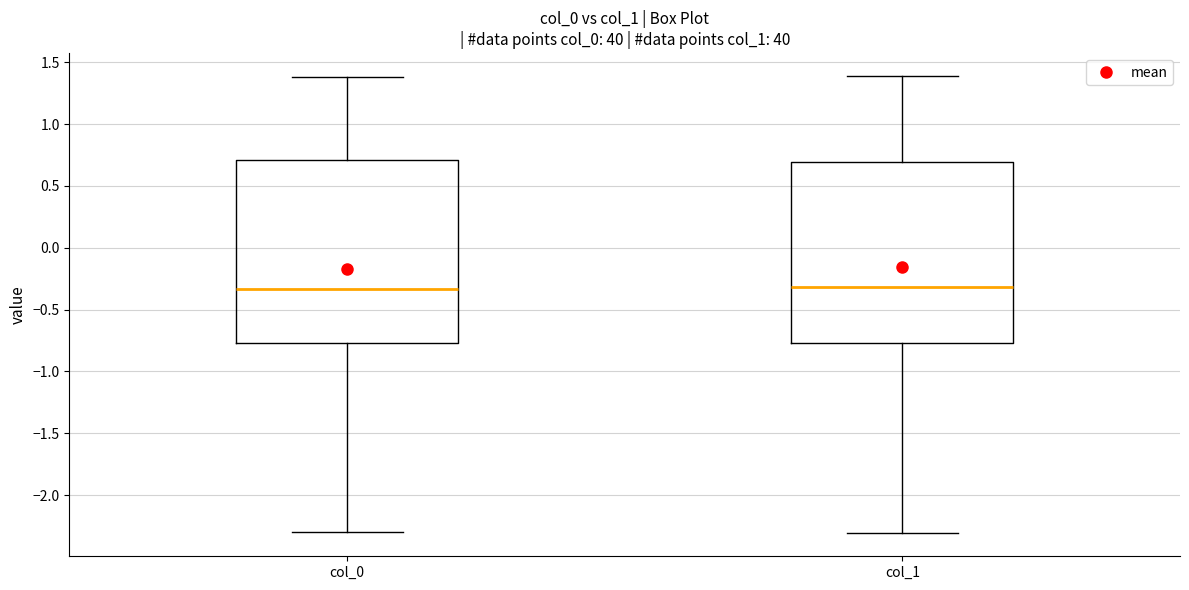

Reading left to right, transcribe this box plot: for each box, give where its median line is, the range the box spans, and where its two whiskers end, as read against the y-axis. The values are not printed on the chart, so give them approximately, as read against the axis.

col_0: median -0.35, box -0.75 to 0.70, whiskers -2.30 to 1.40
col_1: median -0.30, box -0.75 to 0.70, whiskers -2.30 to 1.40